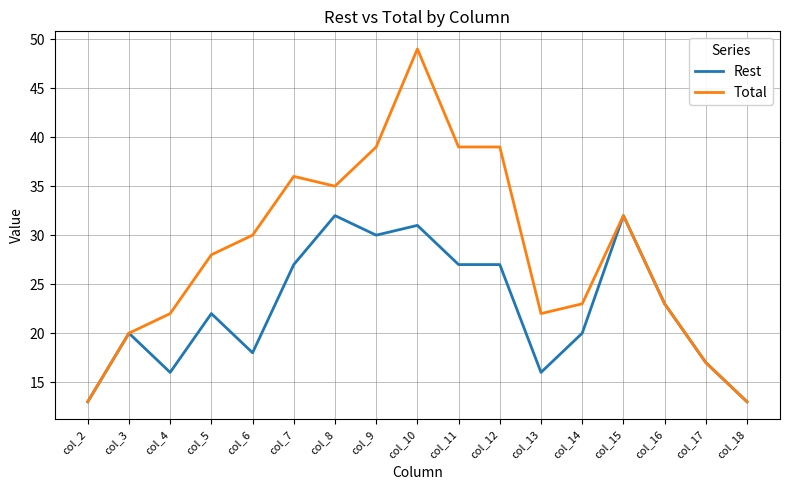

Is it true that Total equals 70 at col_11?

False